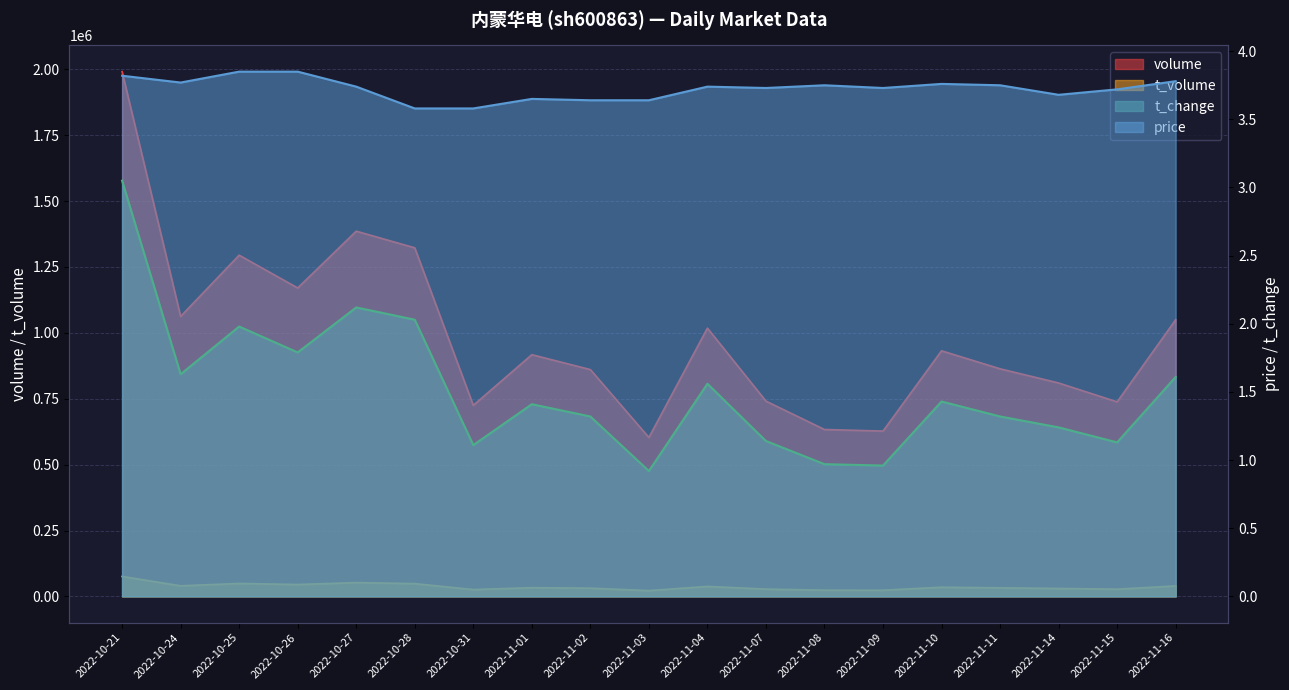

True or false: t_volume and volume intersect in this chart.

False